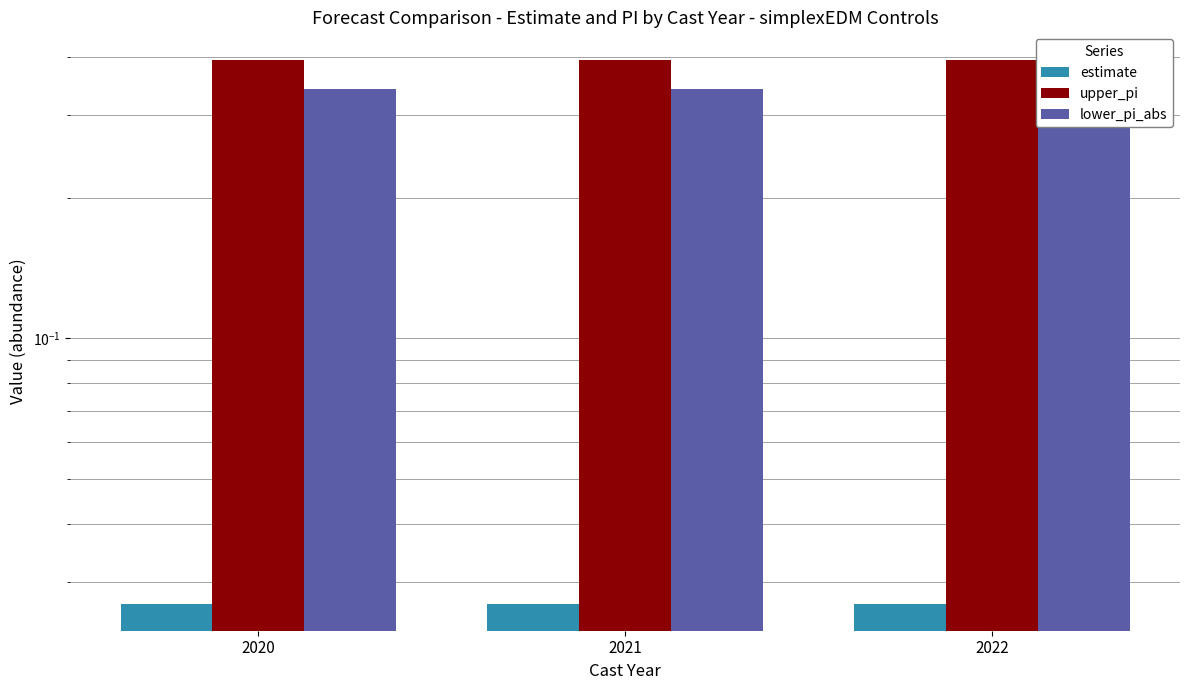

What is the total value across all series at 2022?

0.8